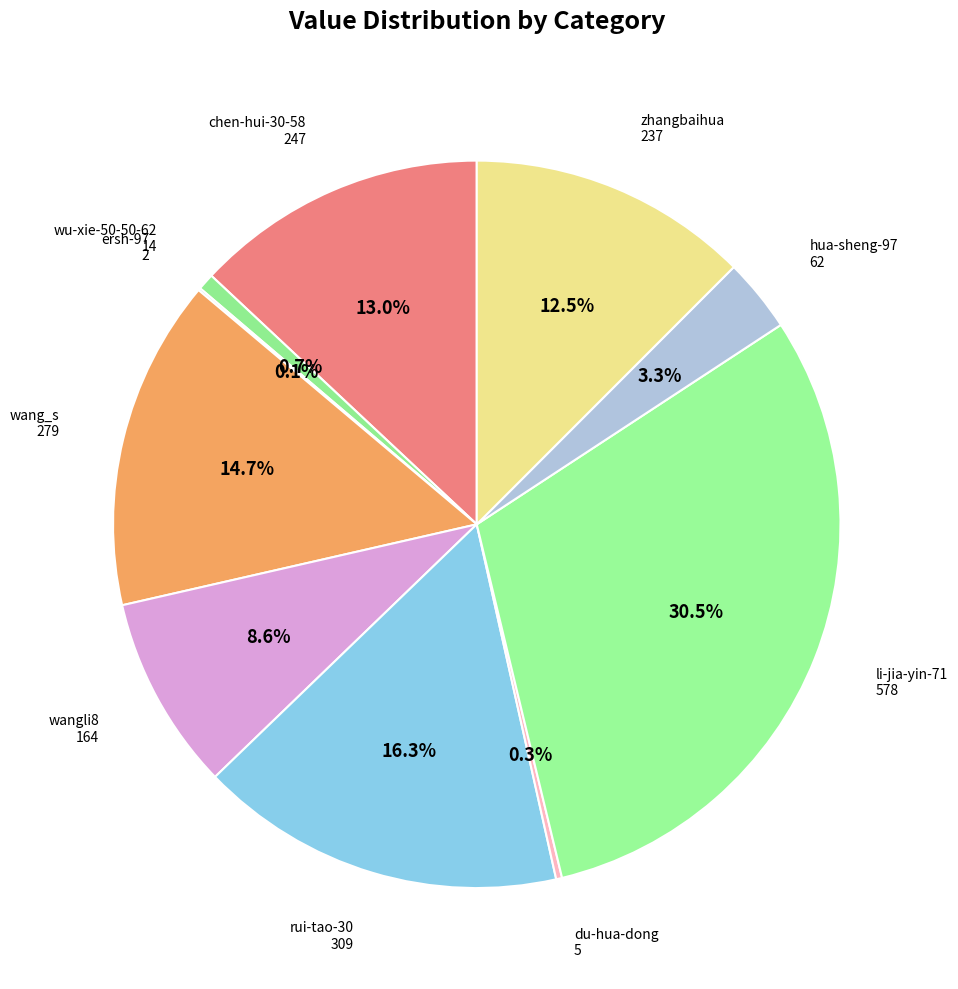

What is the ratio of the value at li-jia-yin-71 to the value at rui-tao-30?

1.9